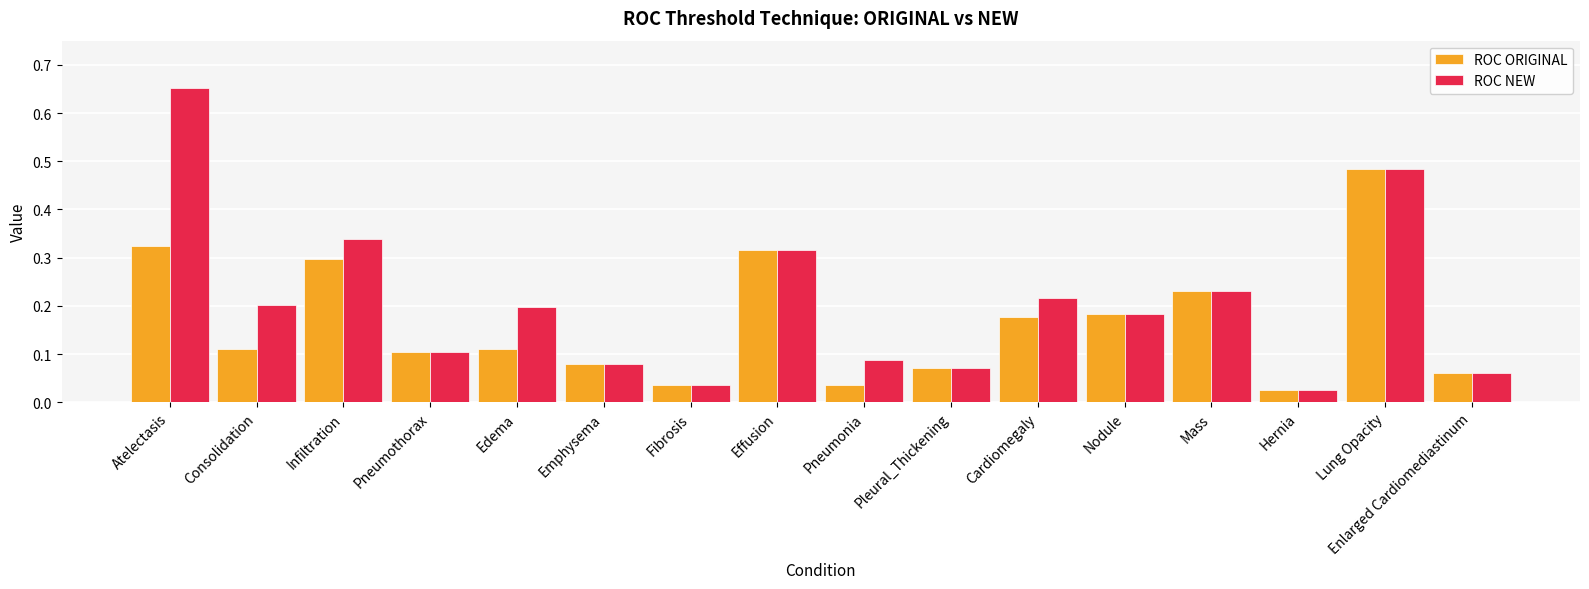

Where is ROC NEW nearest to the value 0?

Hernia